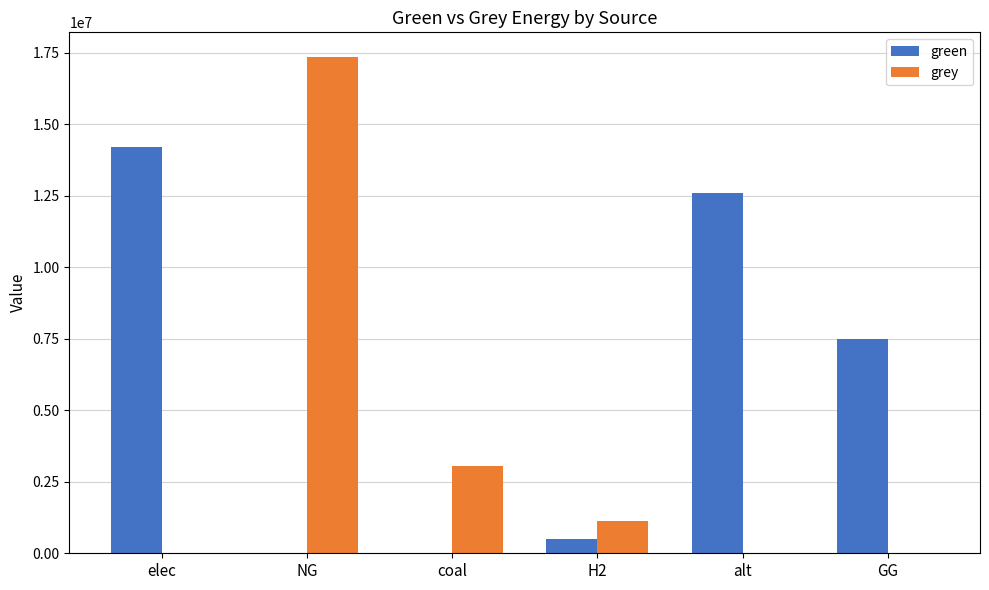

What is the sum of all grey values?

21523811.4